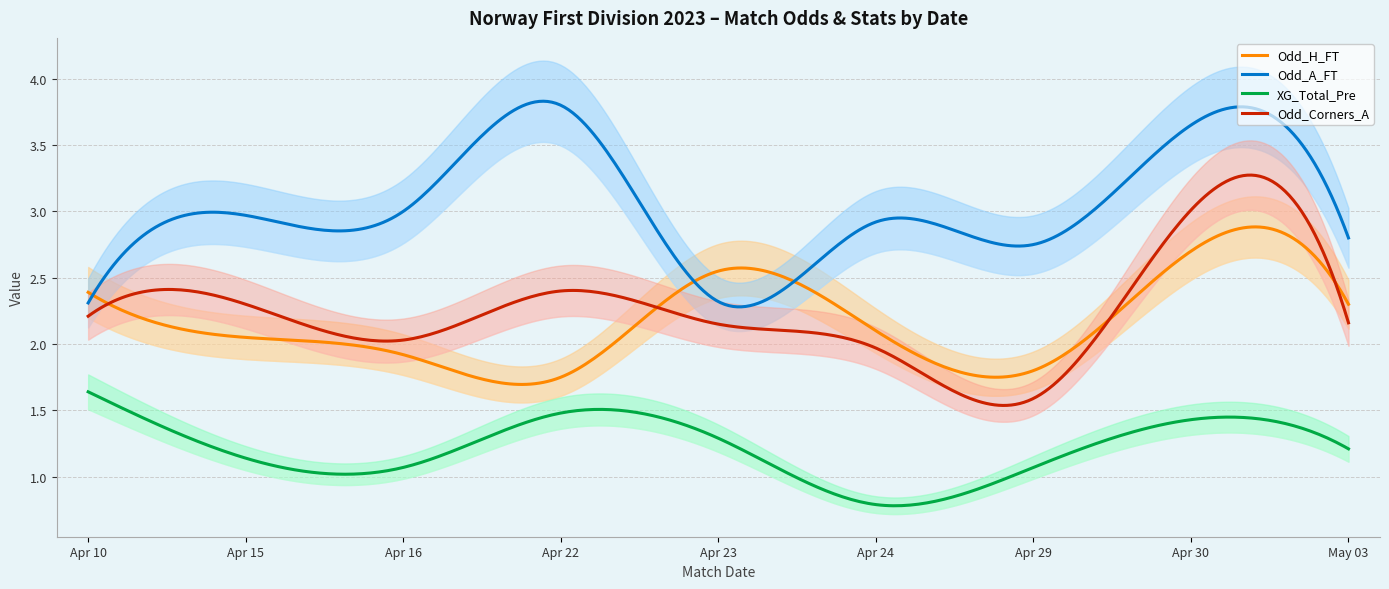

What is the smallest value displayed?

0.8